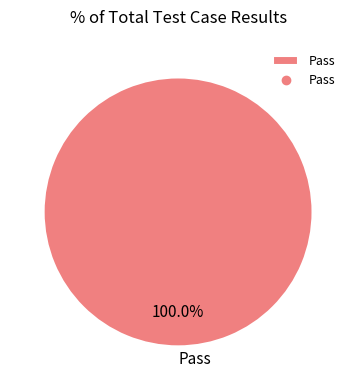

Does any single category account for the majority?

Yes